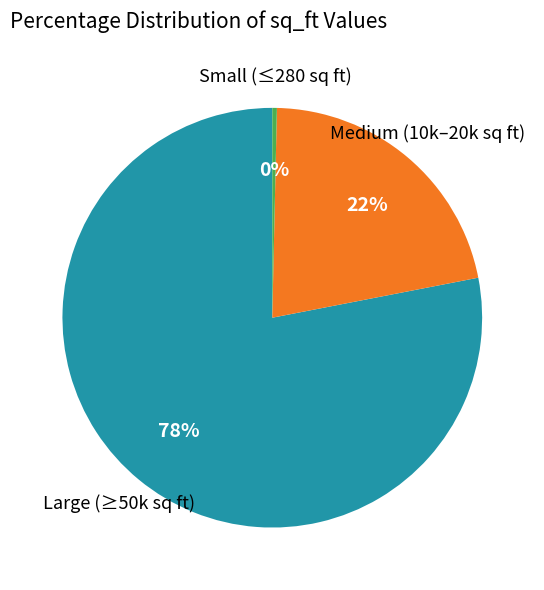

To the nearest percent, what is the average slice percentage?

33%